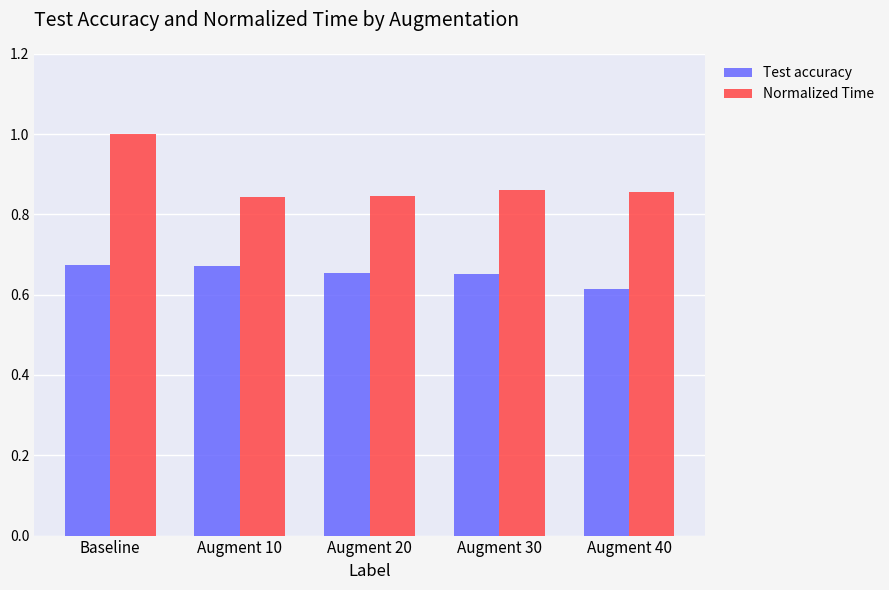

What is the greatest value displayed?

1.0